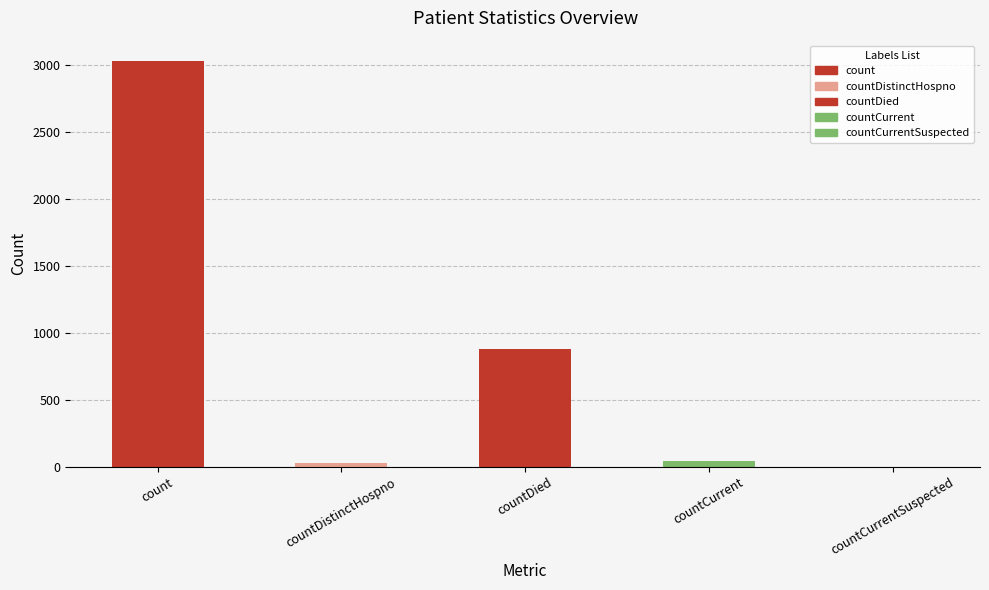

At which label does the data first exceed 42?

count